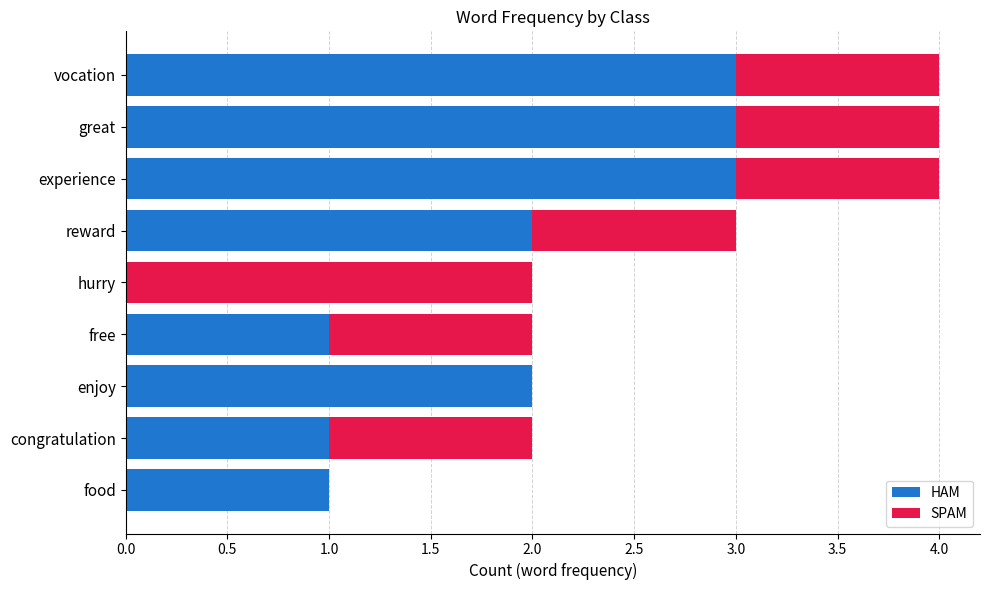

What is the maximum value for HAM?

3